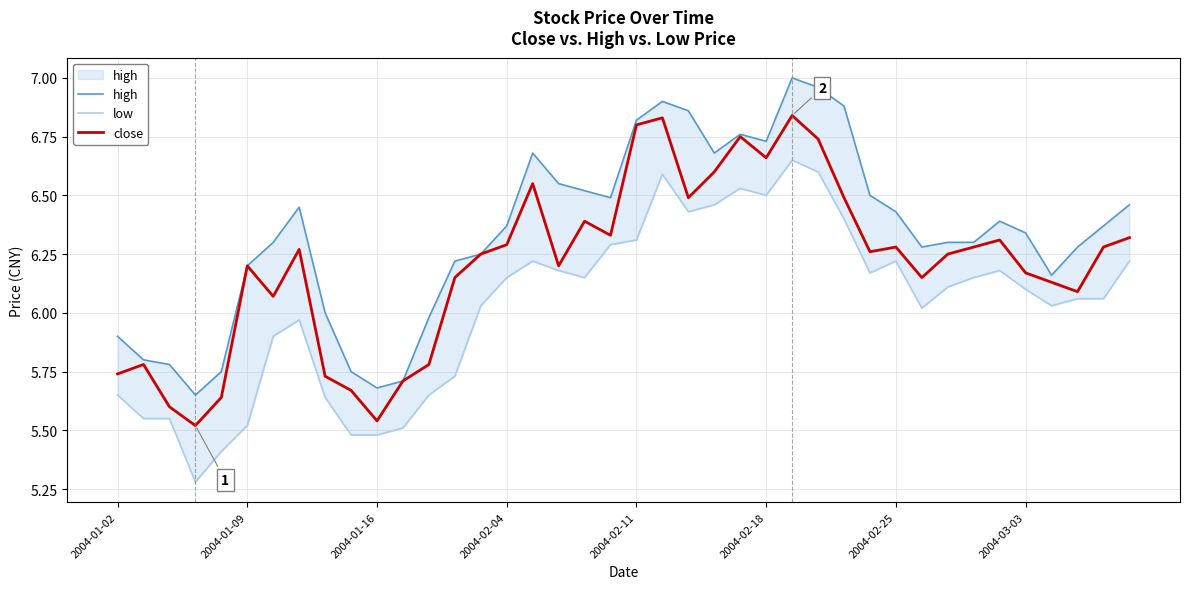

What is the highest value of the high series?

7.0